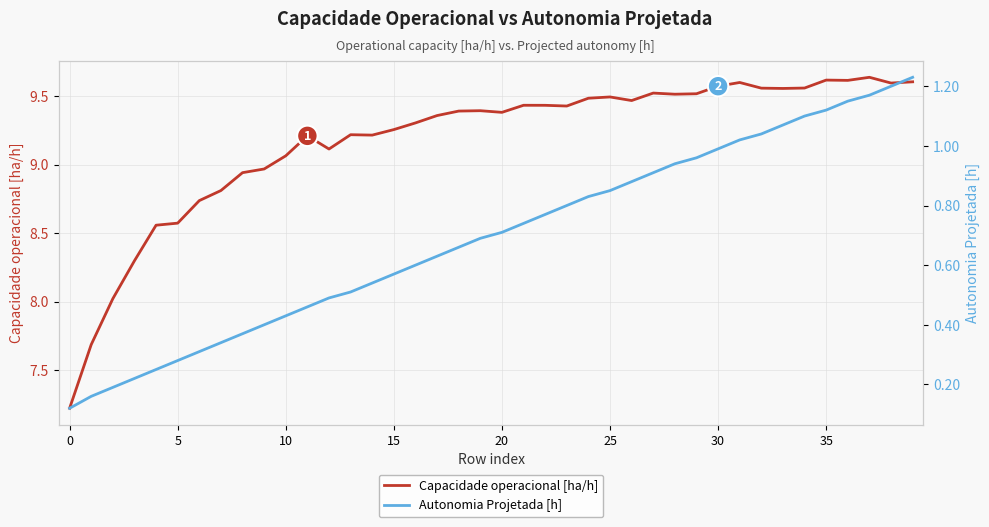

What is the sum of all Autonomia Projetada [h] values?

27.7